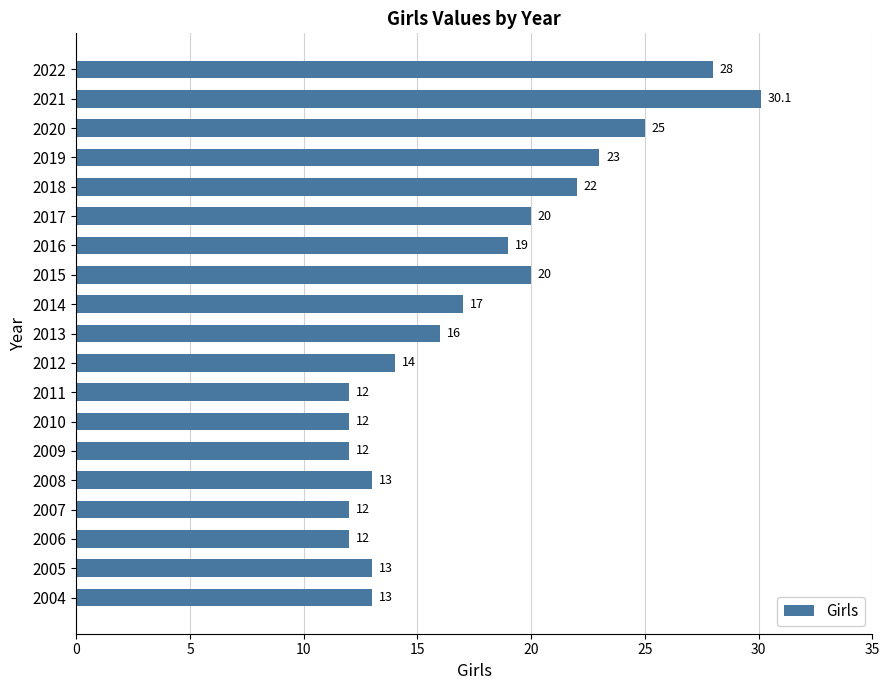

What value does the data have at 2014?

17.0